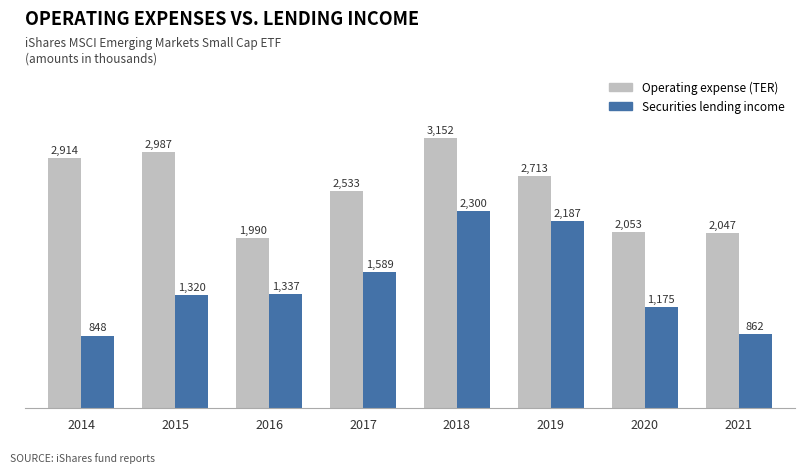

The Operating expense (TER) series shows 3152 at 2018. True or false?

True